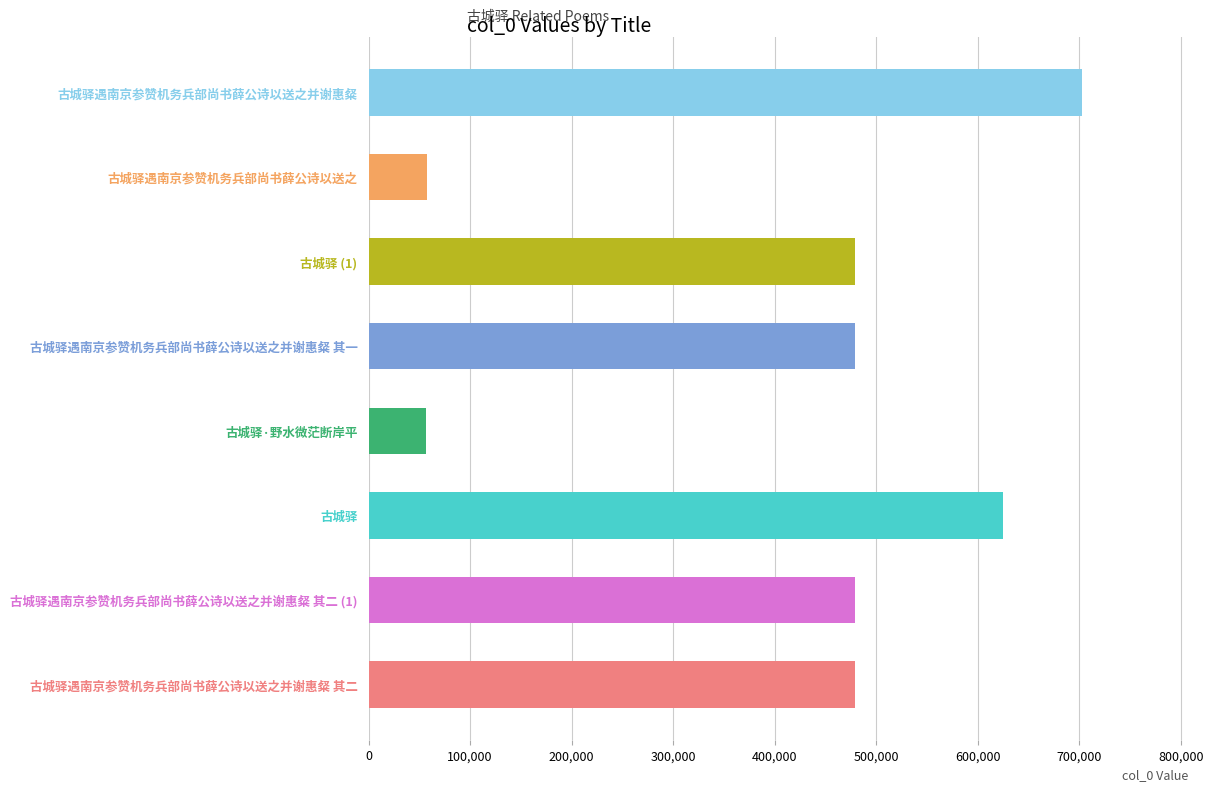

What is the greatest value displayed?

702358